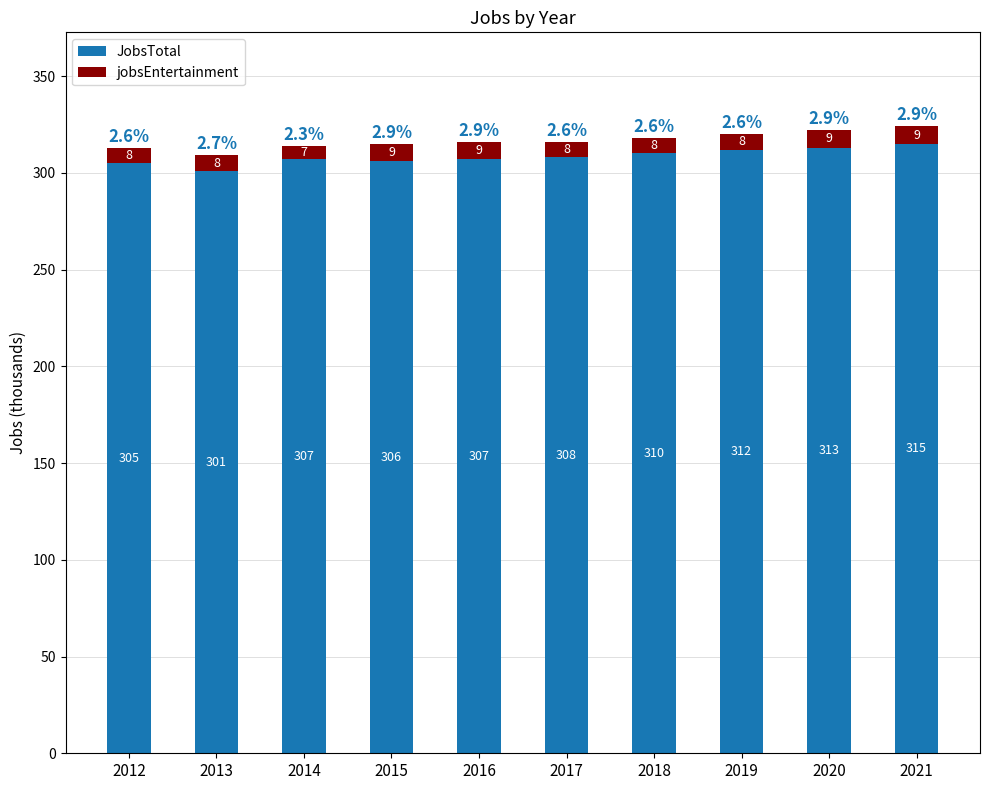

What is the total value across all series at 2012?

313